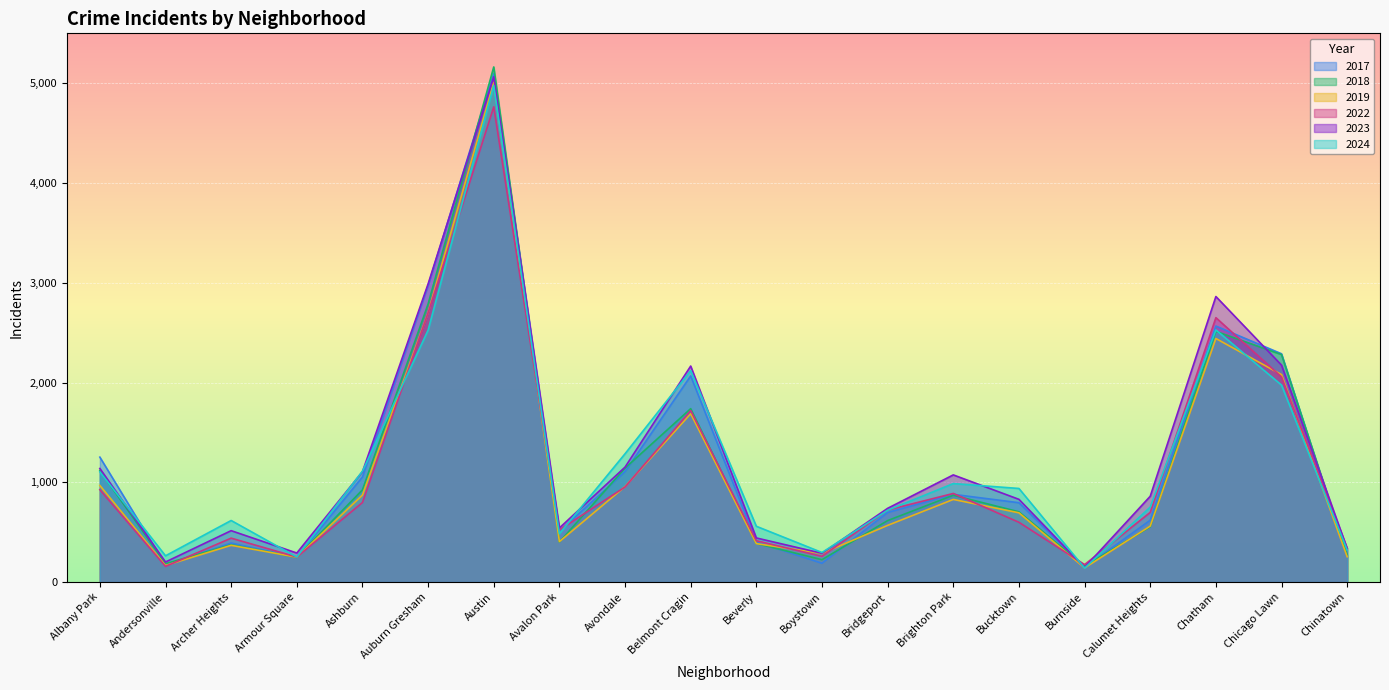

How many interior local peaks does the 2017 series have?

5